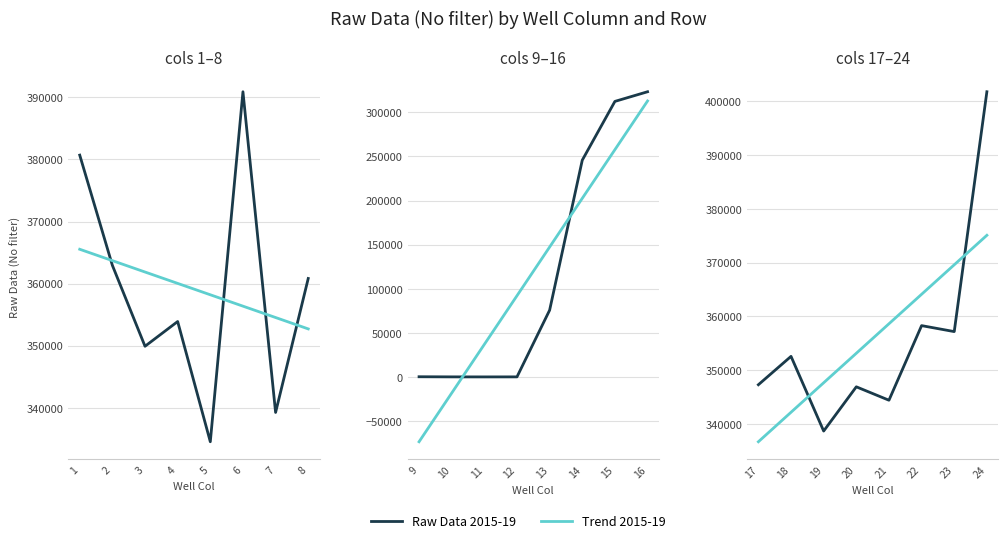

Which series has the widest spread of values?

Raw Data 2015-19